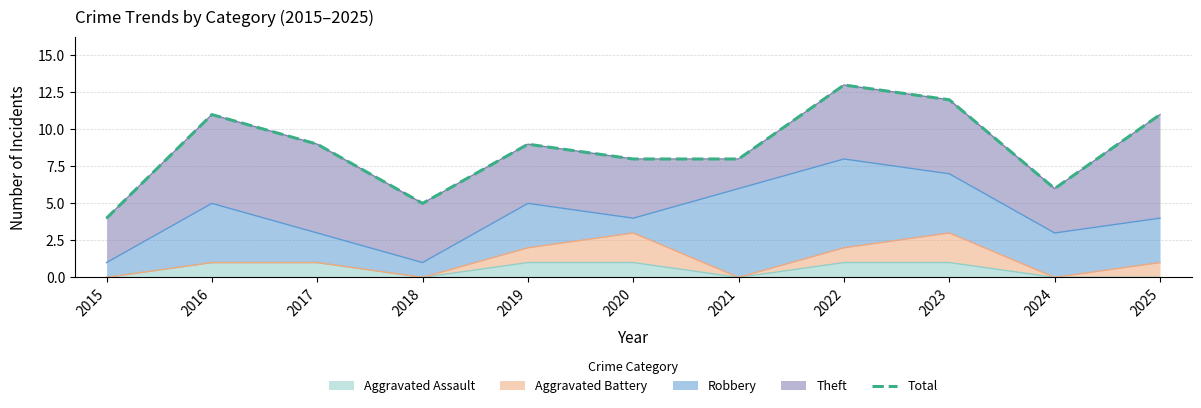

Where is the first local minimum?

2018